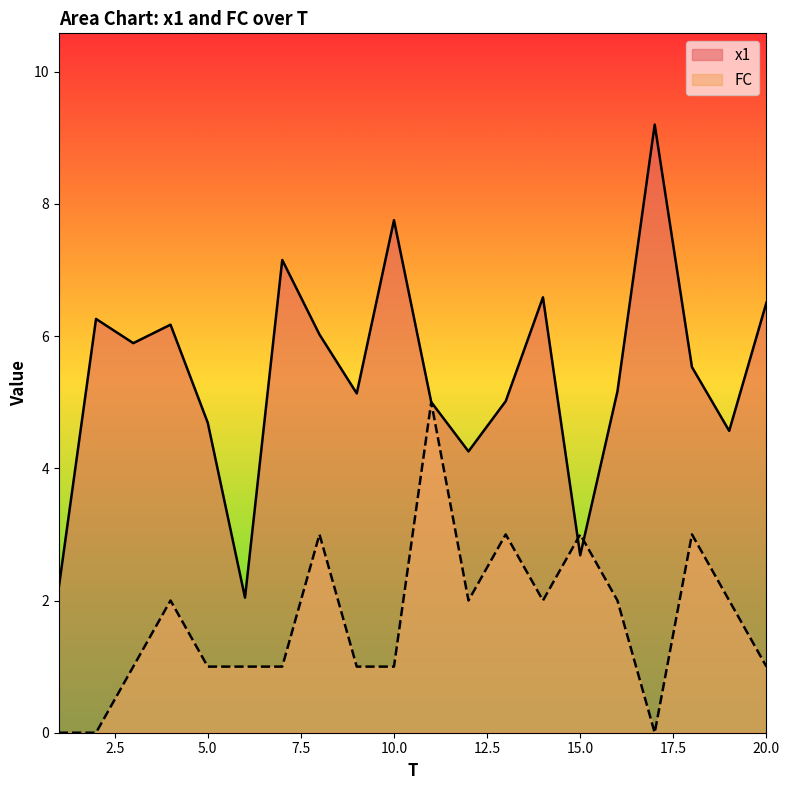

Reading left to right, extract all data points from this chart.

x1: 1=2.2	2=6.3	3=5.9	4=6.2	5=4.7	6=2.0	7=7.2	8=6.0	9=5.1	10=7.8	11=5.0	12=4.3	13=5.0	14=6.6	15=2.7	16=5.2	17=9.2	18=5.5	19=4.6	20=6.5
FC: 1=0.0	2=0.0	3=1.0	4=2.0	5=1.0	6=1.0	7=1.0	8=3.0	9=1.0	10=1.0	11=5.0	12=2.0	13=3.0	14=2.0	15=3.0	16=2.0	17=0.0	18=3.0	19=2.0	20=1.0